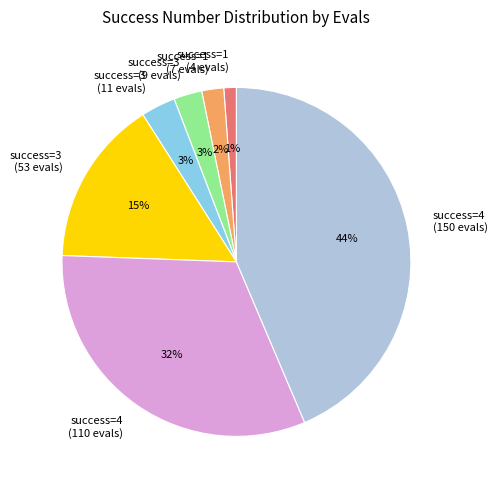

What percentage is the success=1 (7 evals) slice, to the nearest percent?

2%